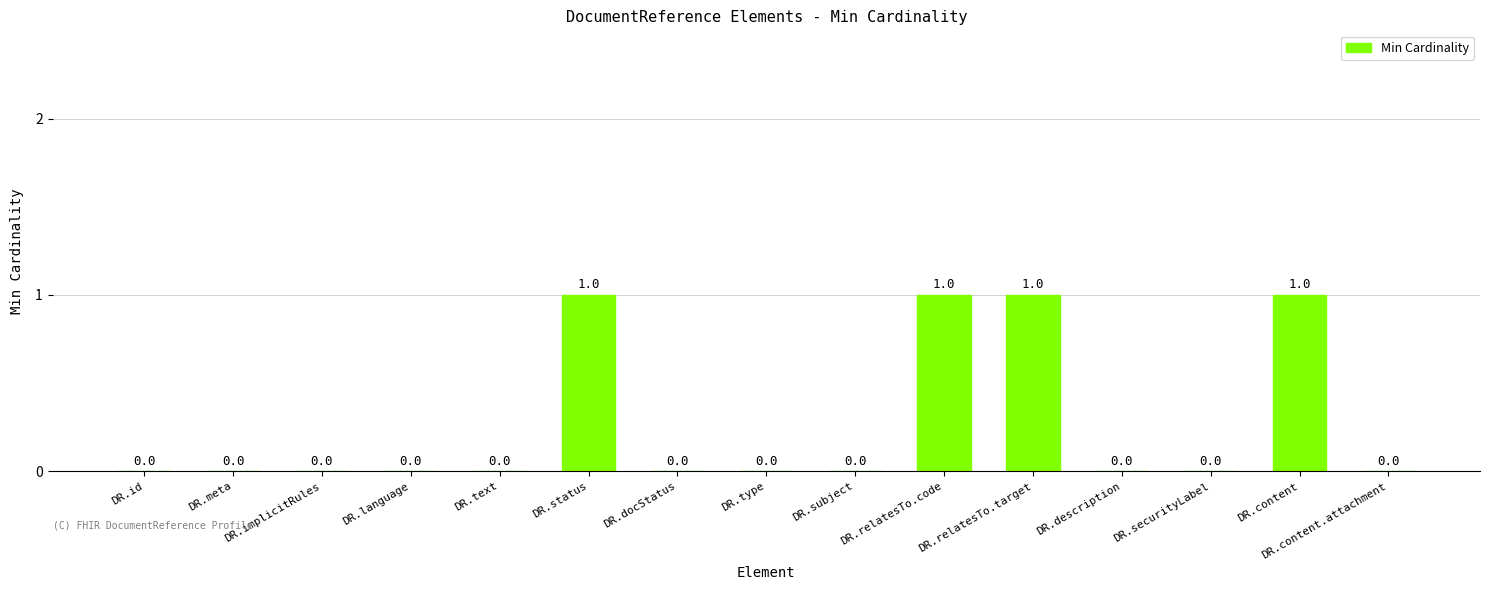

How many values are between 0 and 1?

15